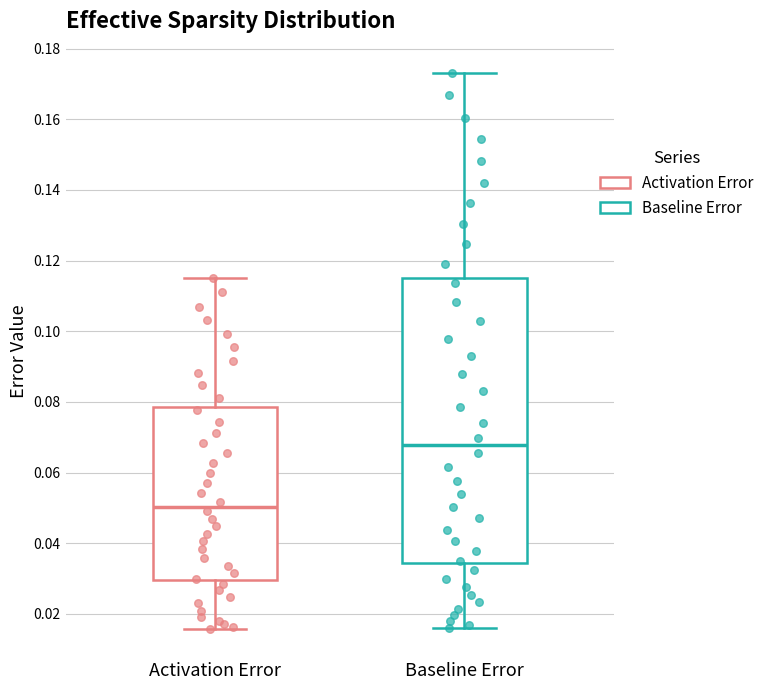

Which box is the tallest, from its lower edge to its upper edge?

Baseline Error